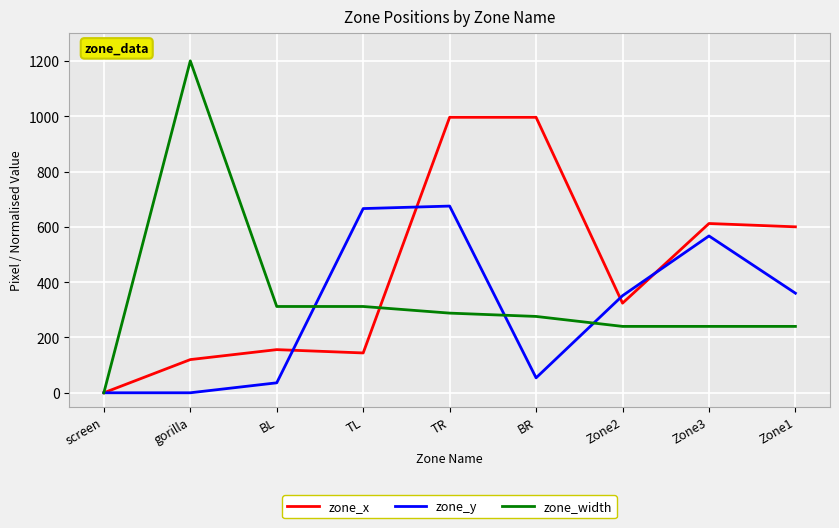

Does the chart display data point markers on the line(s)?

No